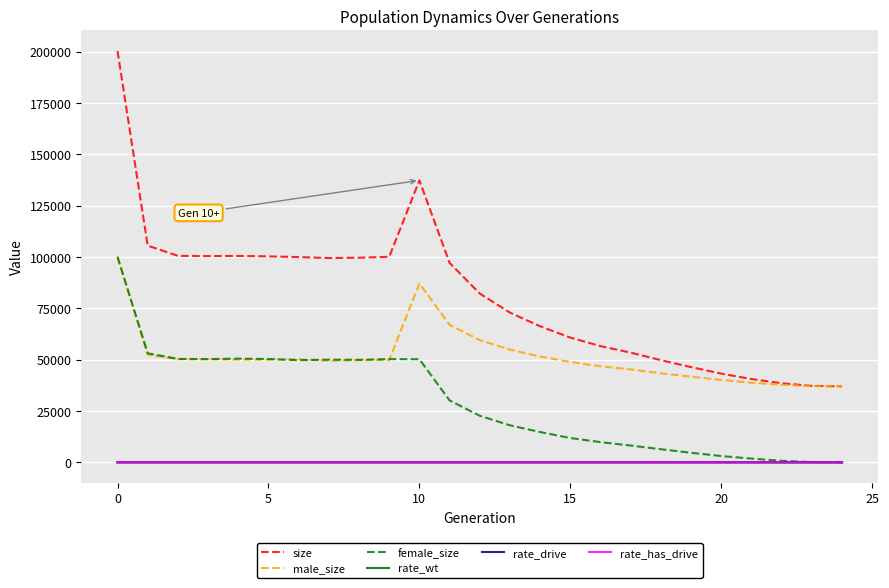

True or false: rate_wt has more than 2 interior local peaks.

False